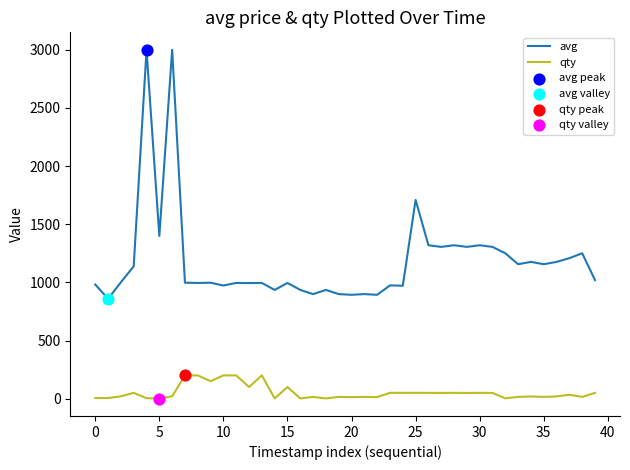

Which series has the largest total across all categories?

avg